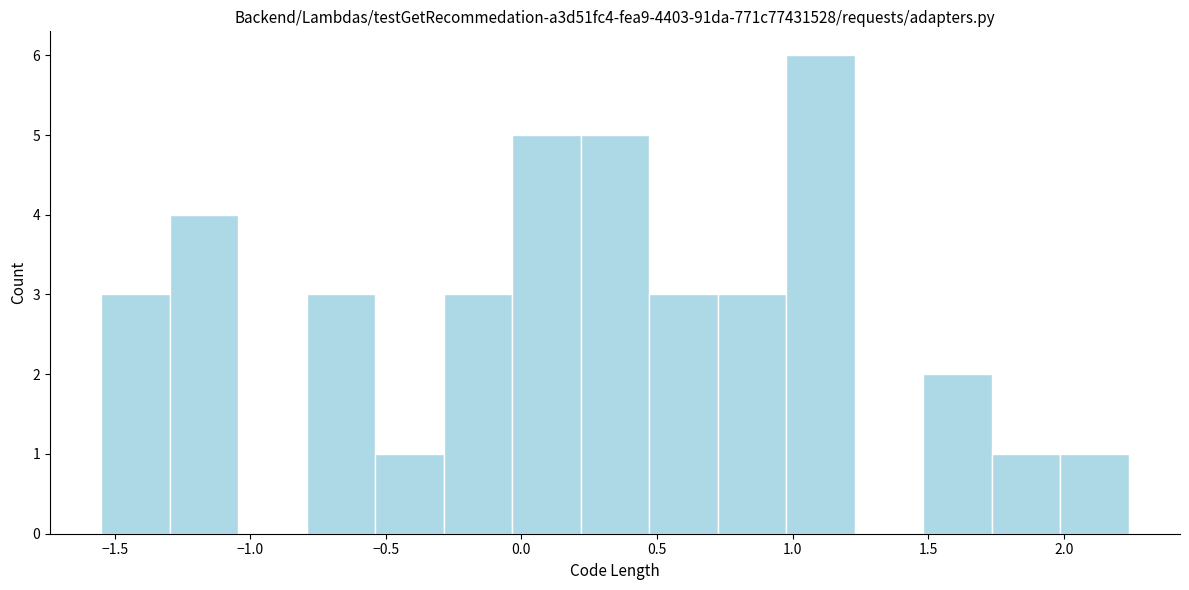

What is the height of the bar covering 0.45 to 0.70 on the x-axis? Neither the bar edges nor the heights are printed on the chart, so give them approximately, as read against the axes.

3